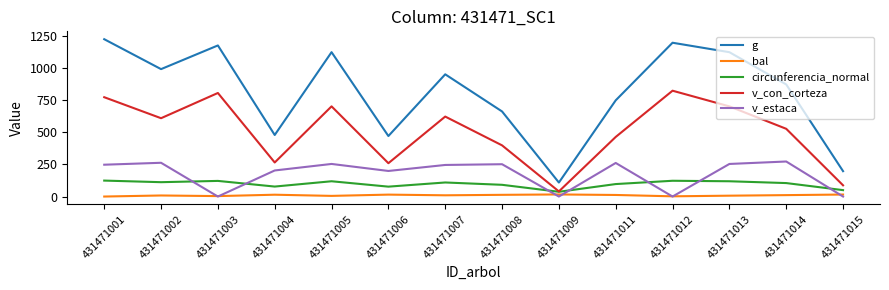

Rank the series at 431471004 from lowest to highest value.

bal, circunferencia_normal, v_estaca, v_con_corteza, g